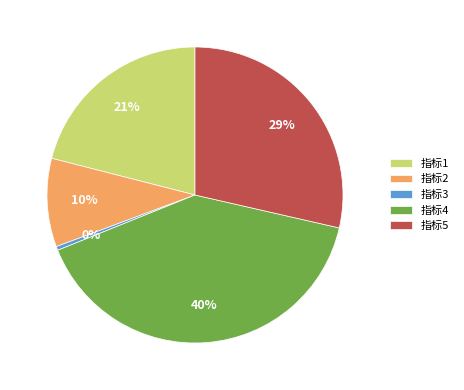

Do 指标3 and 指标1 together represent more than half of the pie?

No